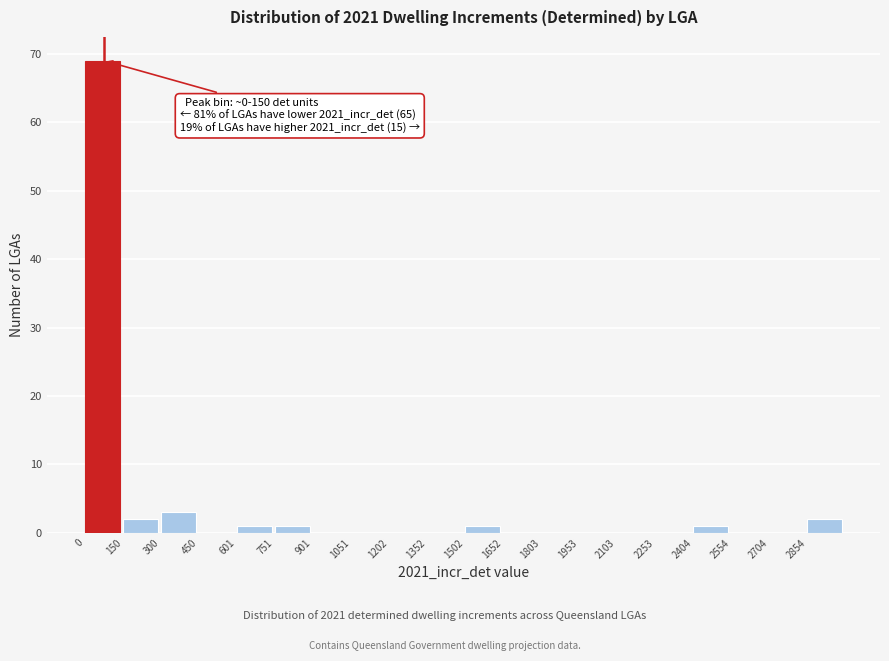

Over which range of the x-axis is the bar tallest?

0 to 160